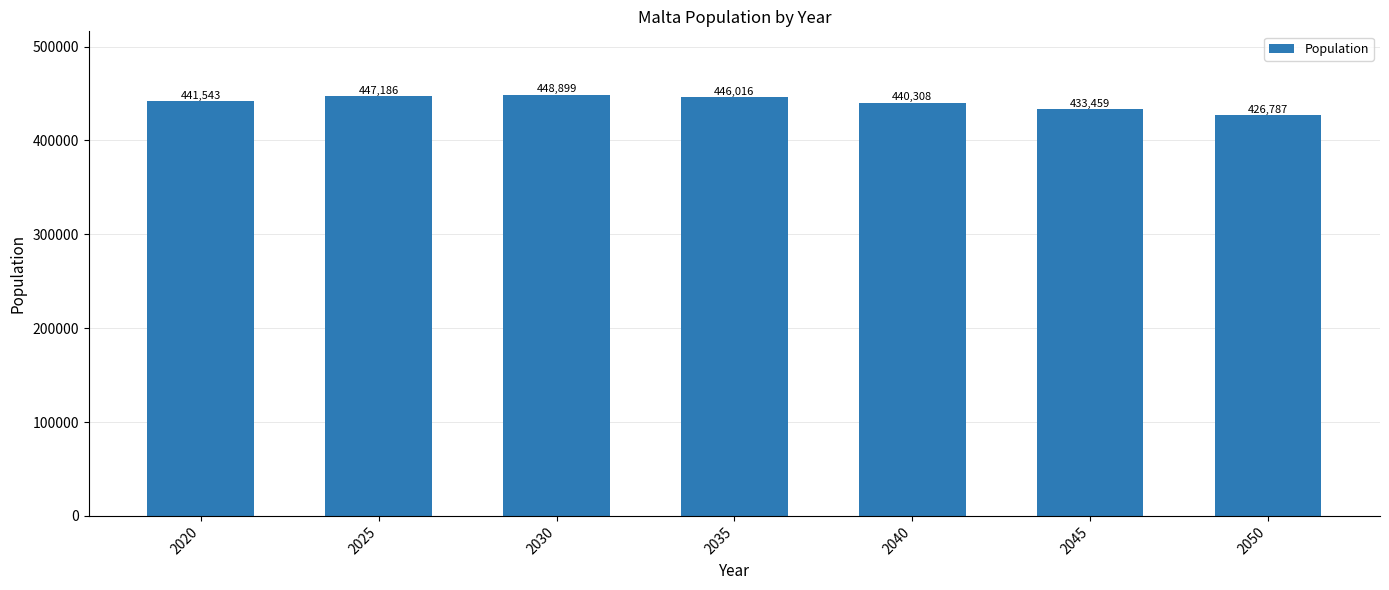

How many series are shown in this chart?

1